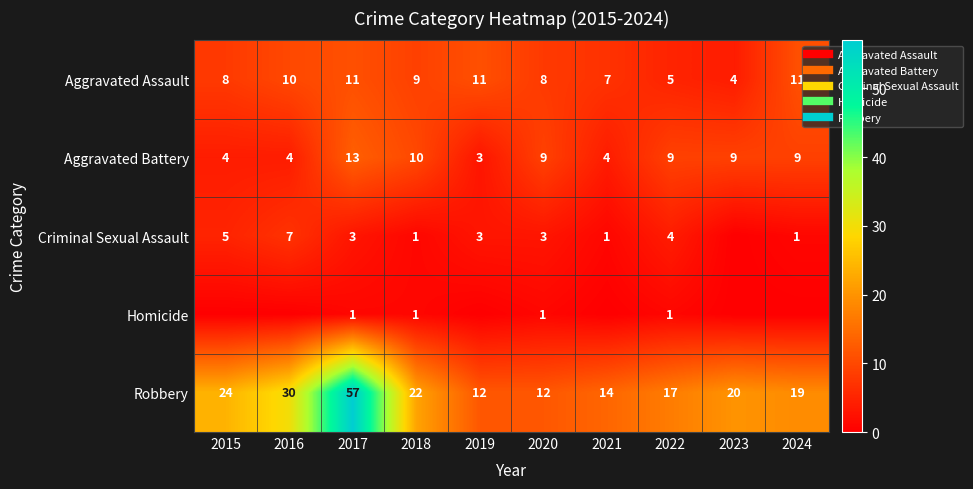

Rank the categories by Aggravated Assault value from lowest to highest.

2023, 2022, 2021, 2015, 2020, 2018, 2016, 2017, 2019, 2024